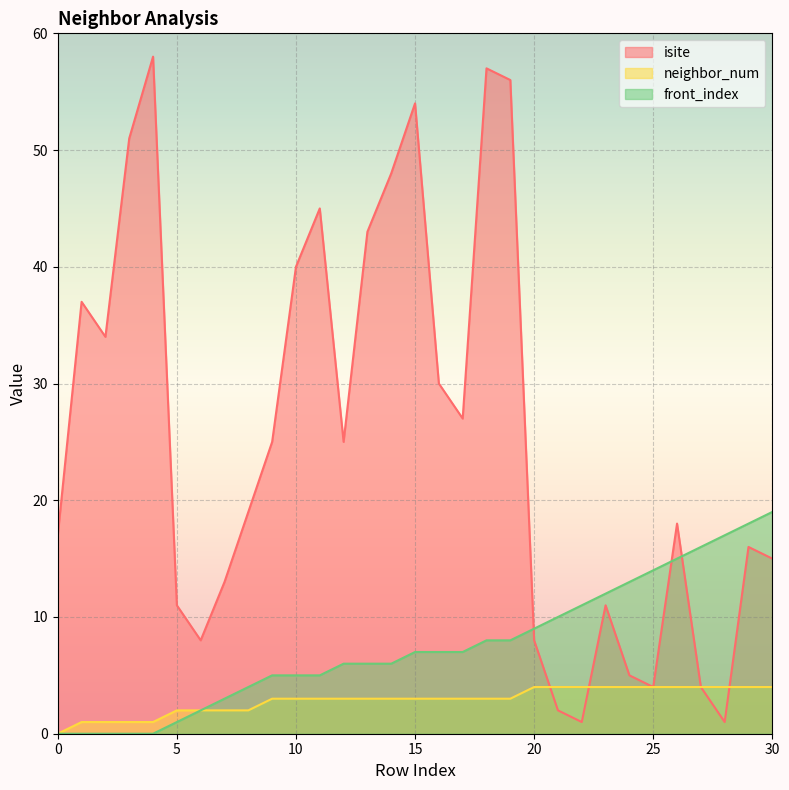

The value of isite at 23 is 6. True or false?

False